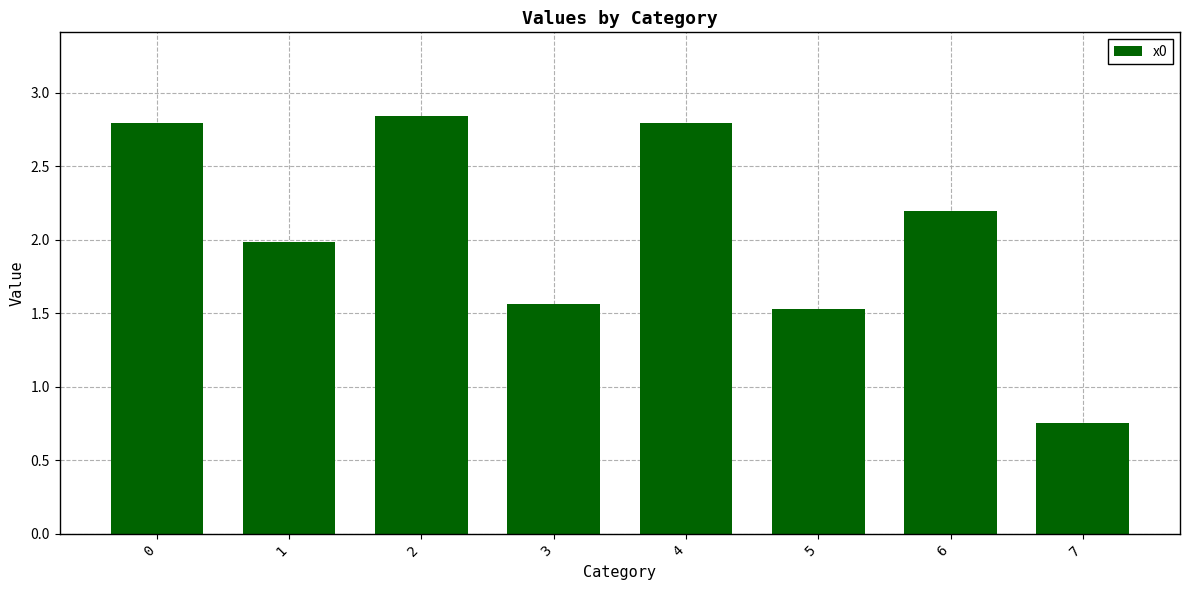

What is the sum of the values at 1 and 6?

4.2